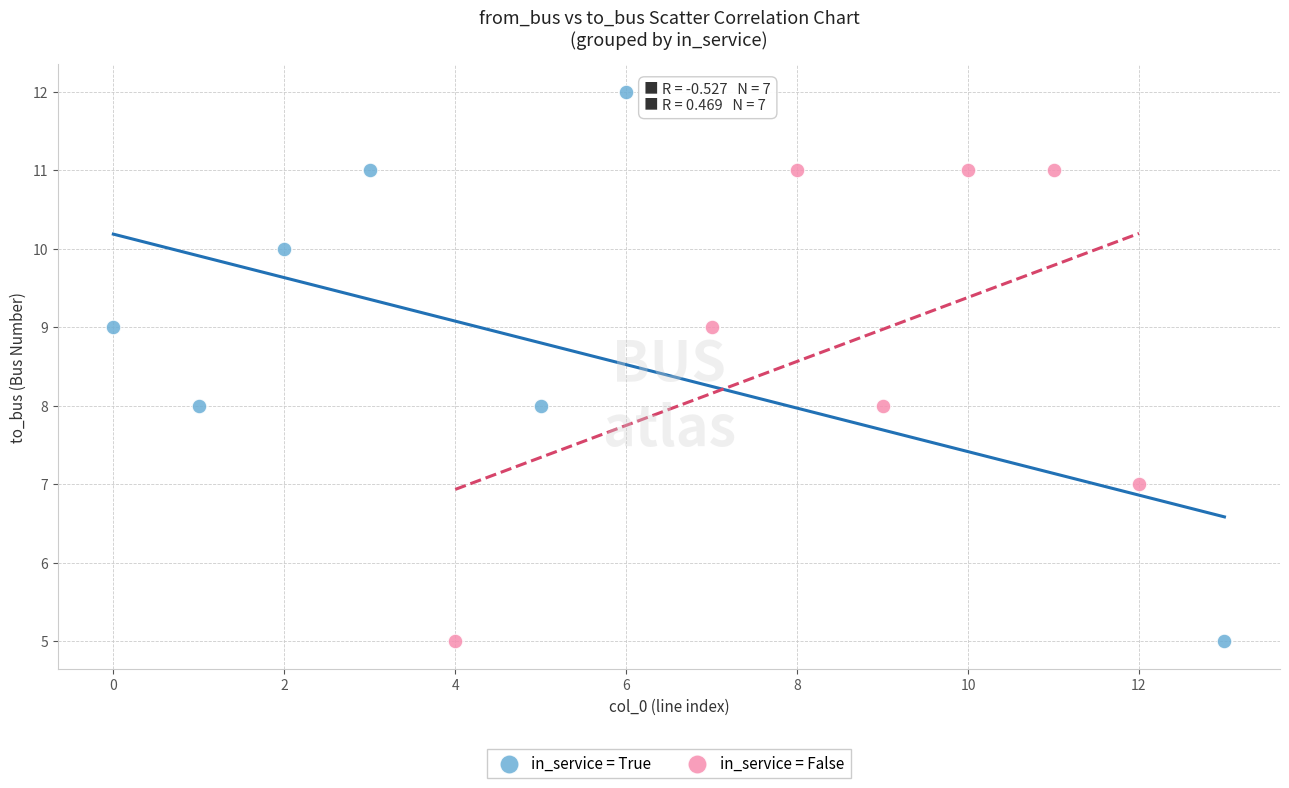

Which series reaches the maximum Y coordinate?

in_service = True